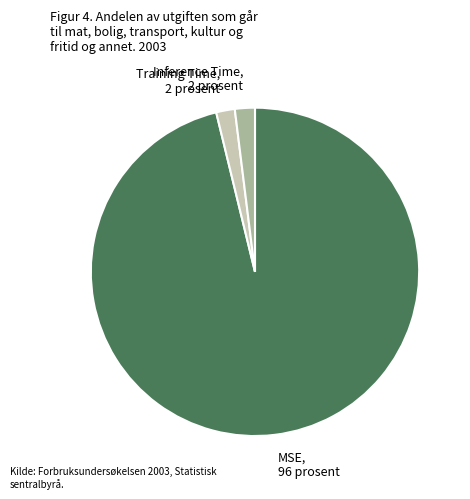

What is the largest slice in the pie chart?

MSE